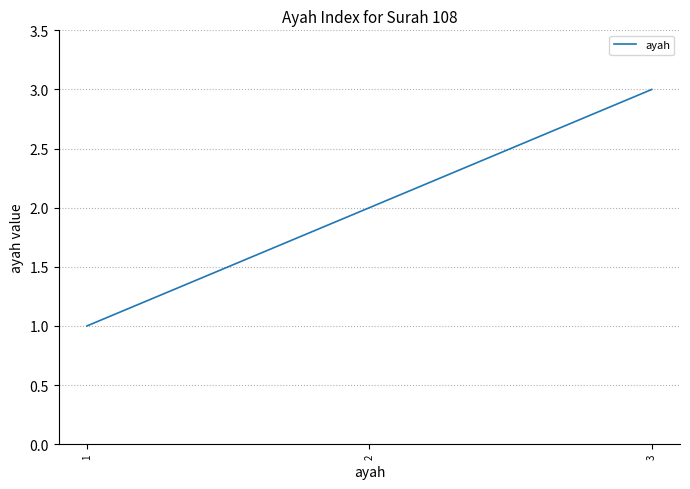

What is the change in value from 1 to 3?

+2